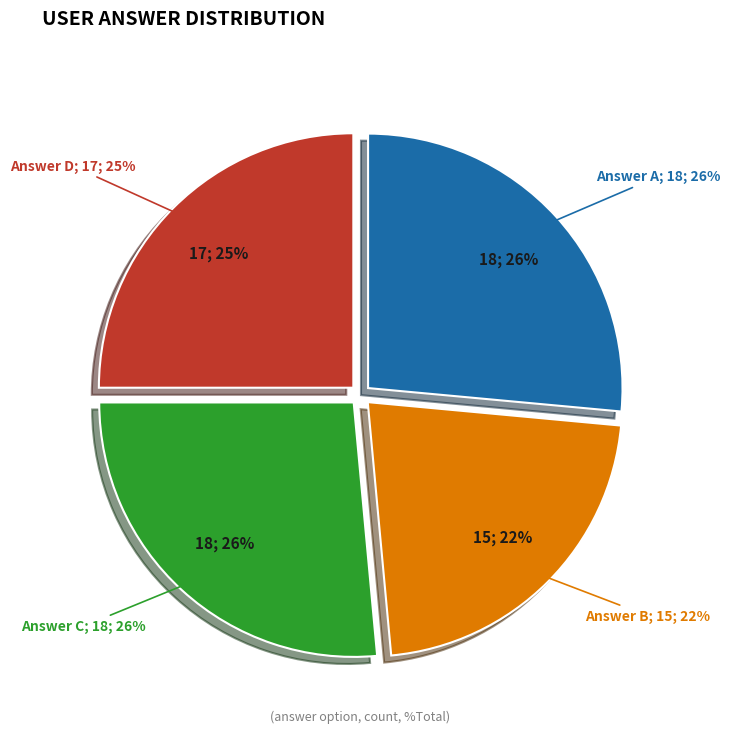

Which has a higher value, c or a?

a